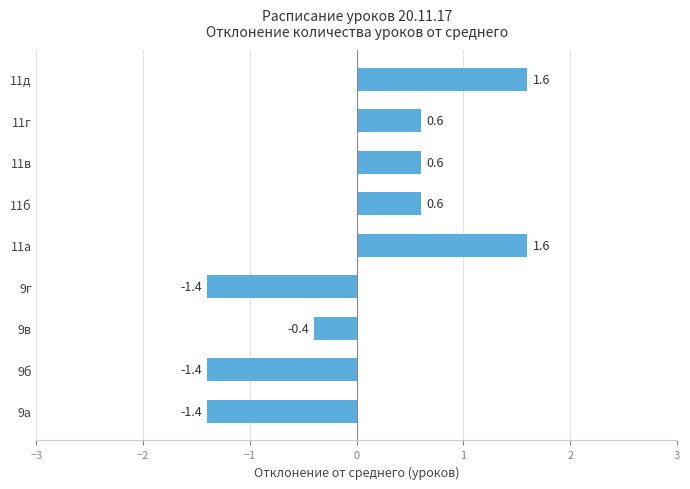

Which has a higher value, 9а or 11б?

11б